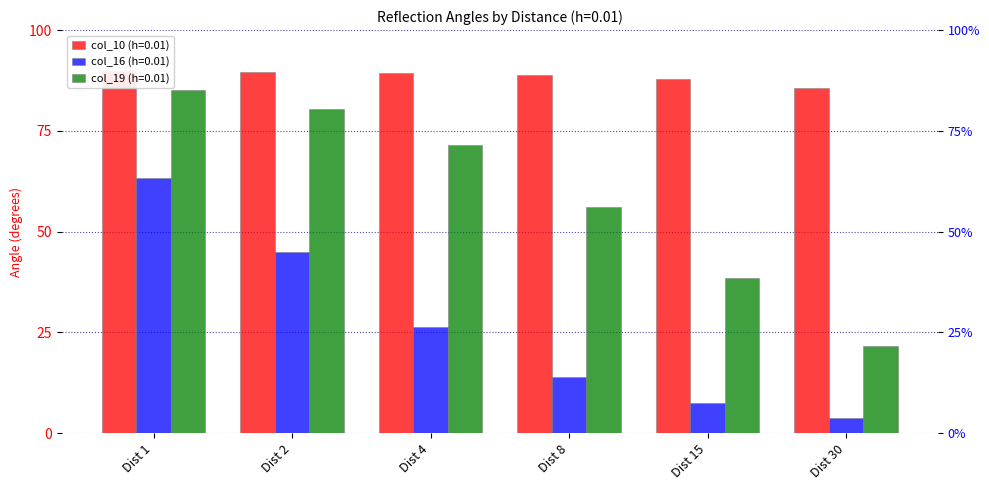

The value of col_19 (h=0.01) at Dist 15 is 38.4. True or false?

True